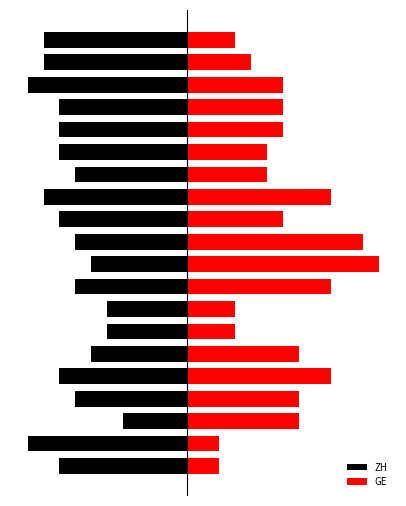

Rank the categories by ZH value from highest to lowest.

2, 6, 7, 5, 9, 3, 8, 10, 13, 0, 4, 11, 14, 15, 16, 12, 18, 19, 1, 17